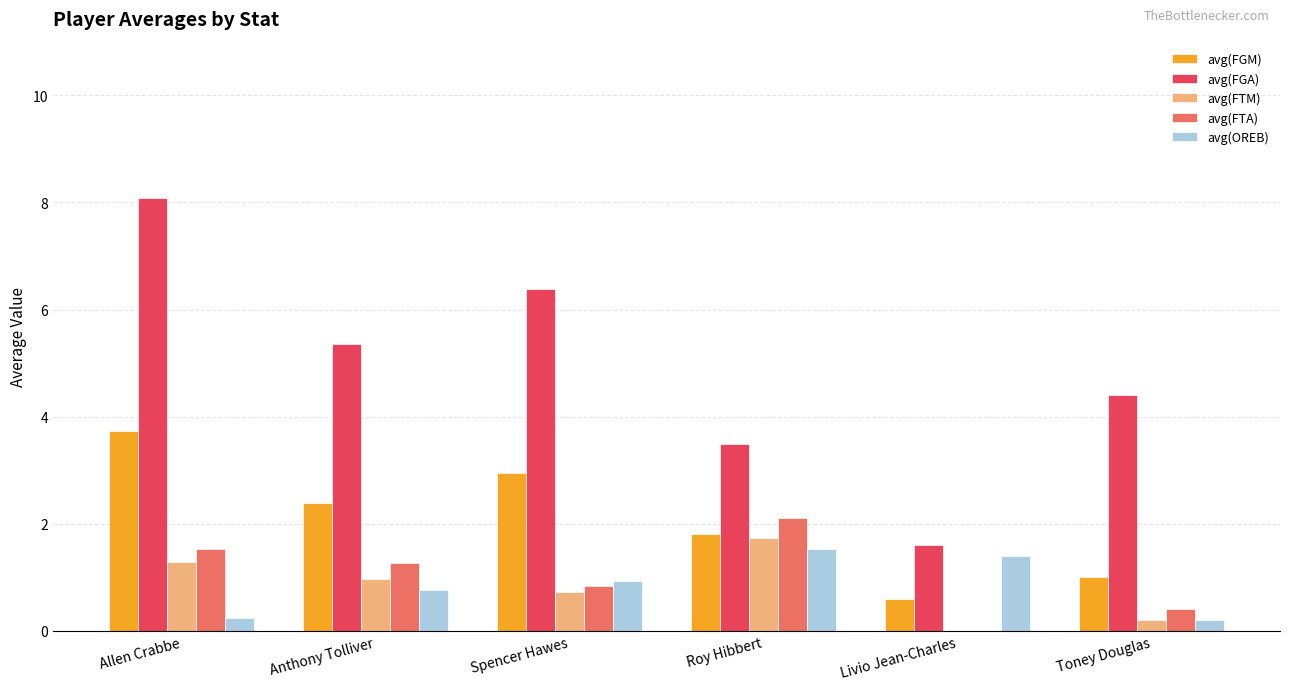

Which category has the highest value in the avg(FTA) series?

Roy Hibbert